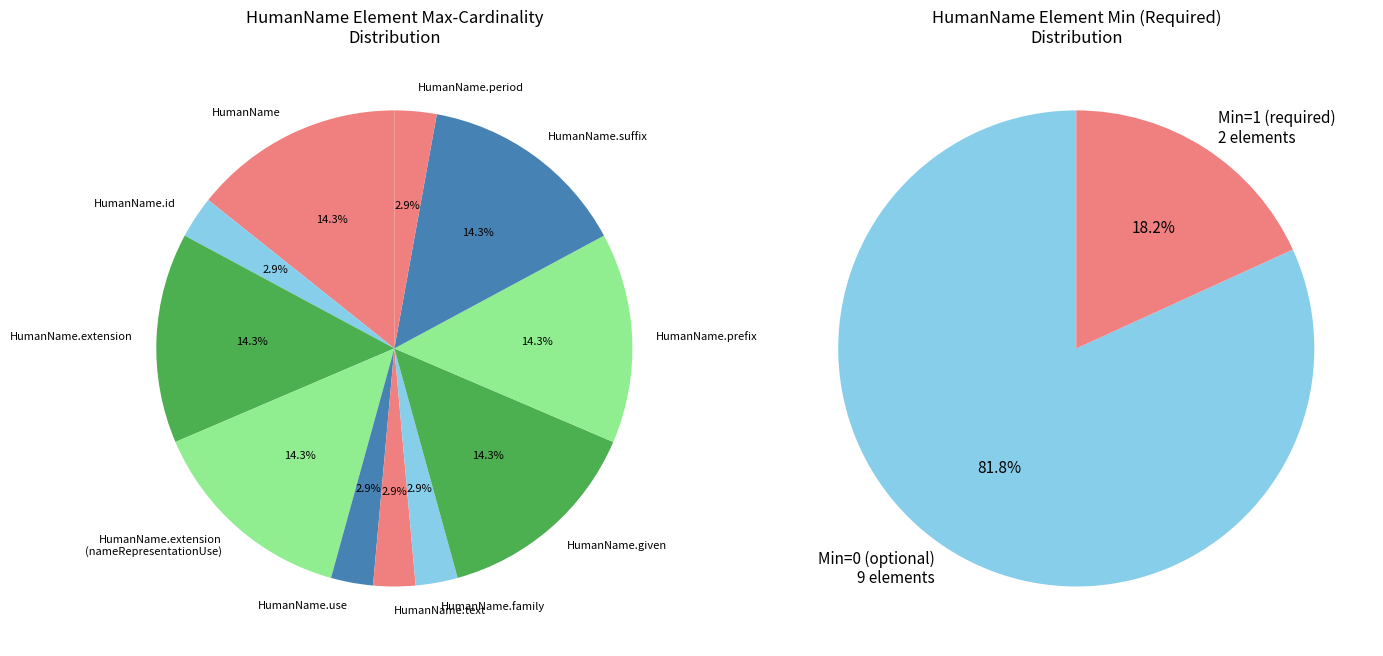

Is the sum of HumanName.suffix and HumanName.prefix greater than half?

No